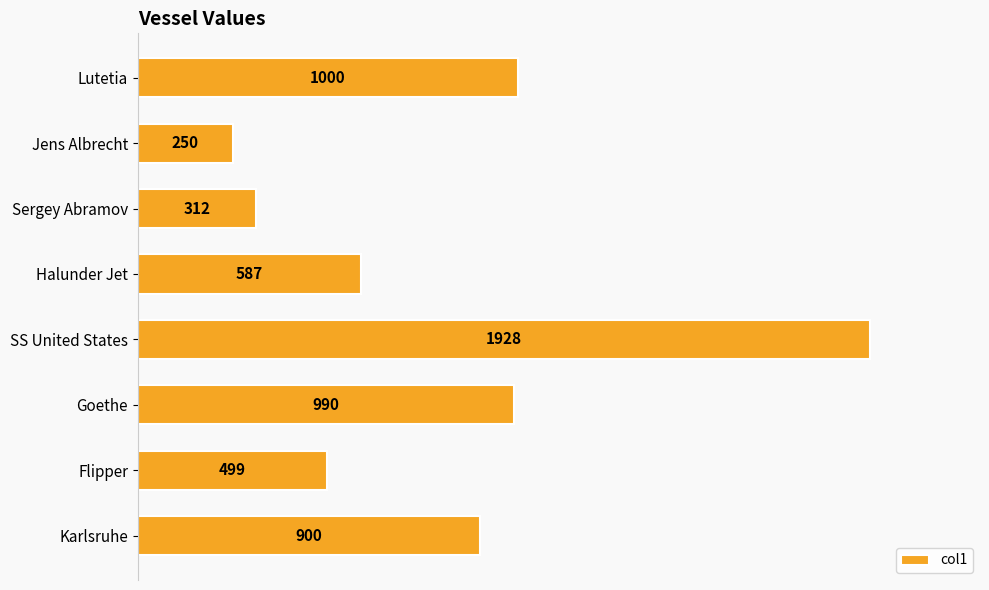

Which has a higher value, SS United States or Jens Albrecht?

SS United States